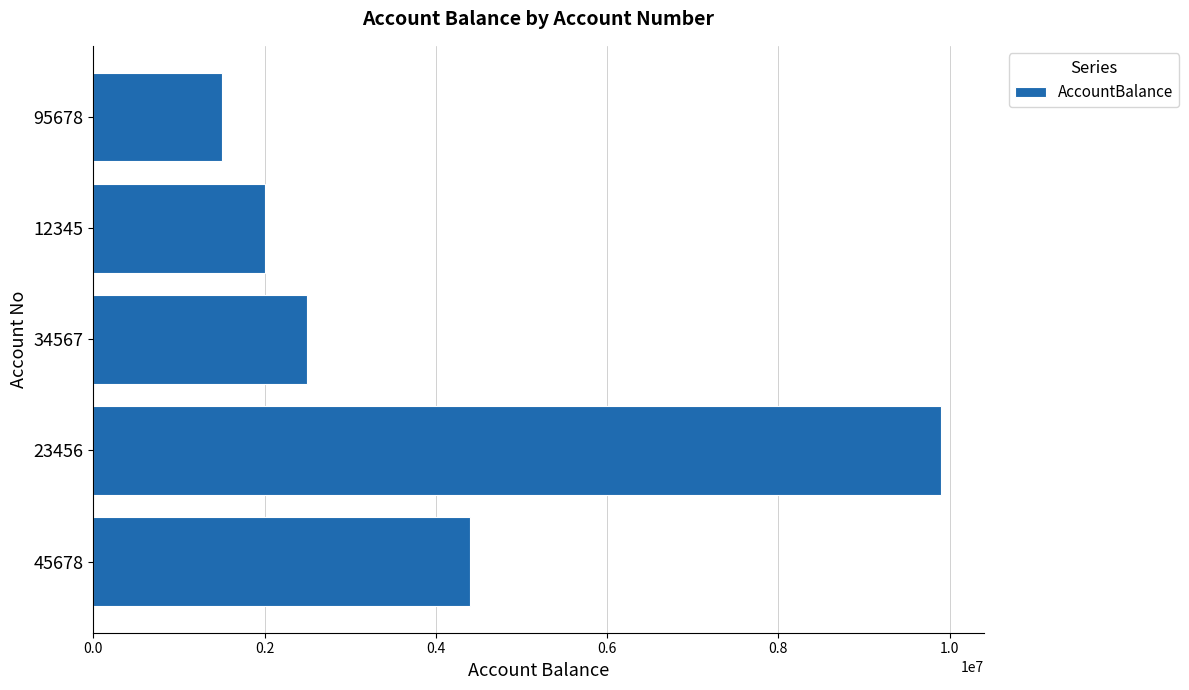

The value at 34567 is 4028967. True or false?

False